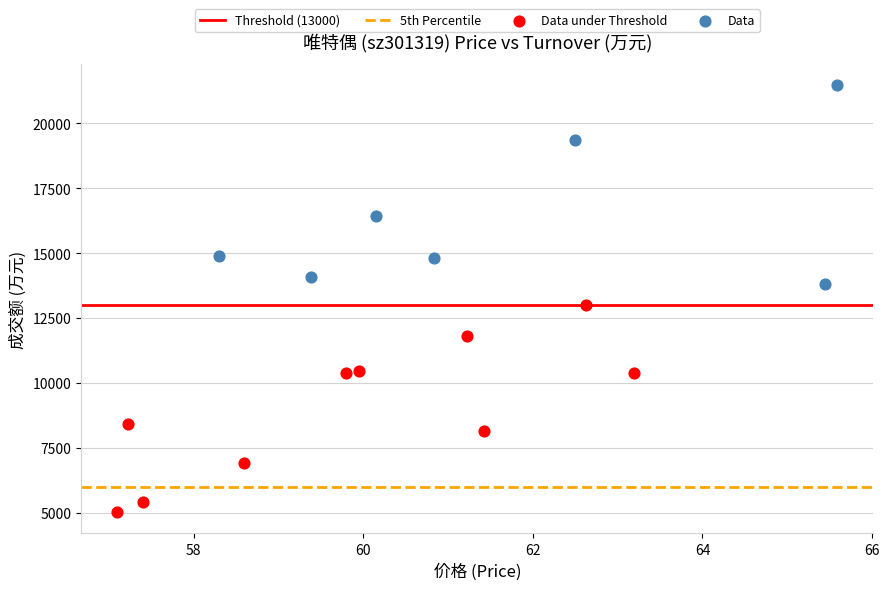

Which series reaches the minimum Y coordinate?

Data under Threshold